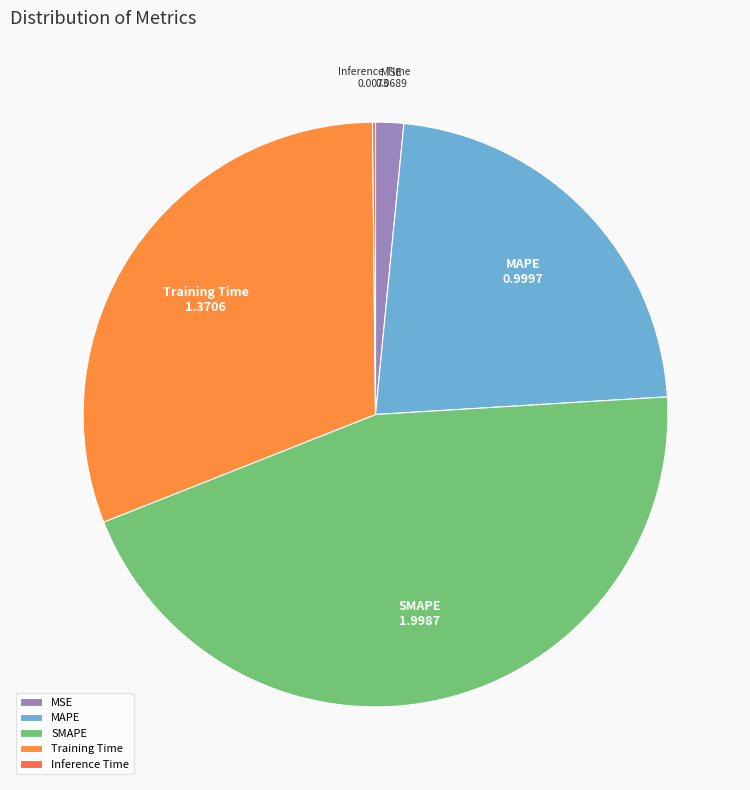

What is the largest slice in the pie chart?

SMAPE